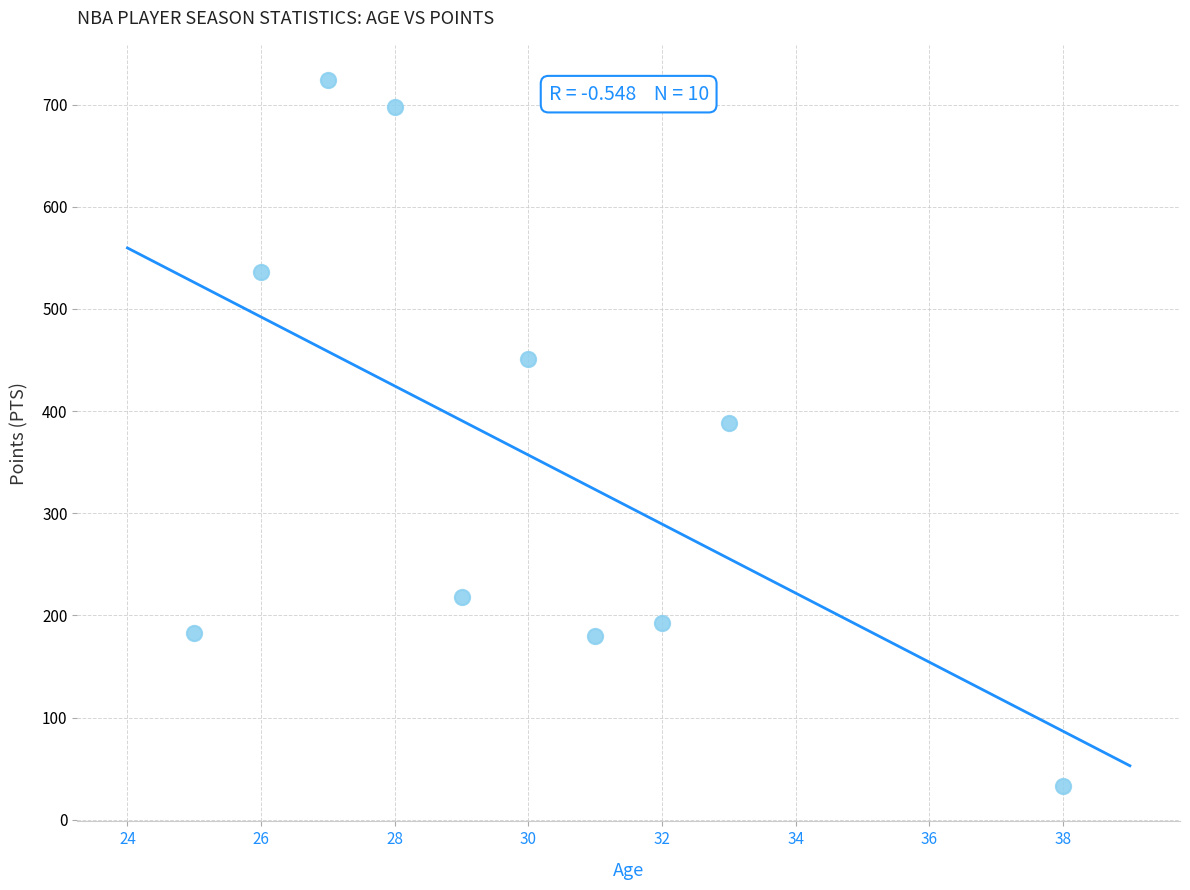

What Y value in the scatter plot is closest to 378?

388